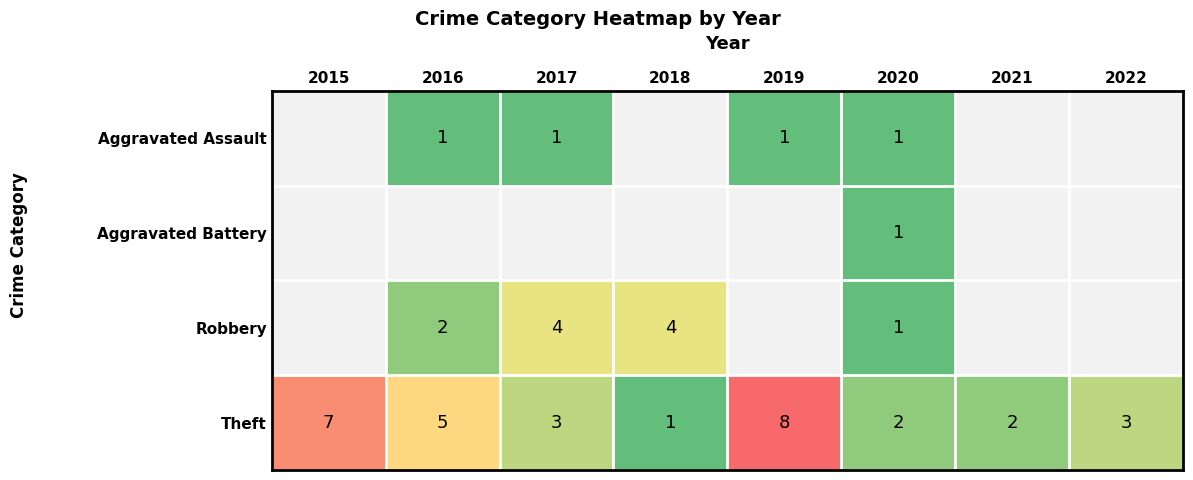

Is it true that Aggravated Assault equals 0 at 2019?

False